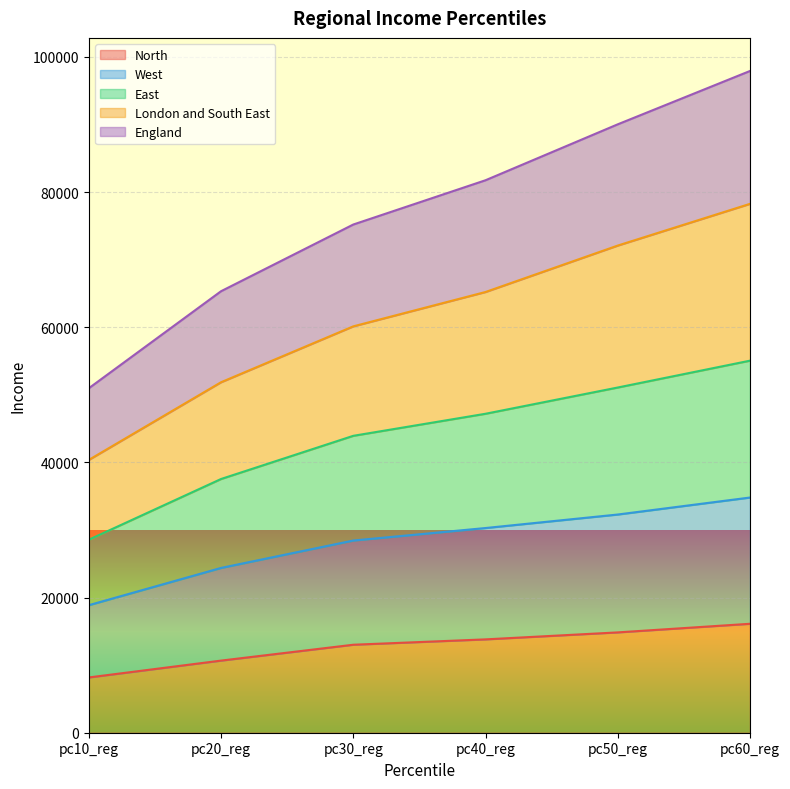

True or false: East and West cross at least once.

False